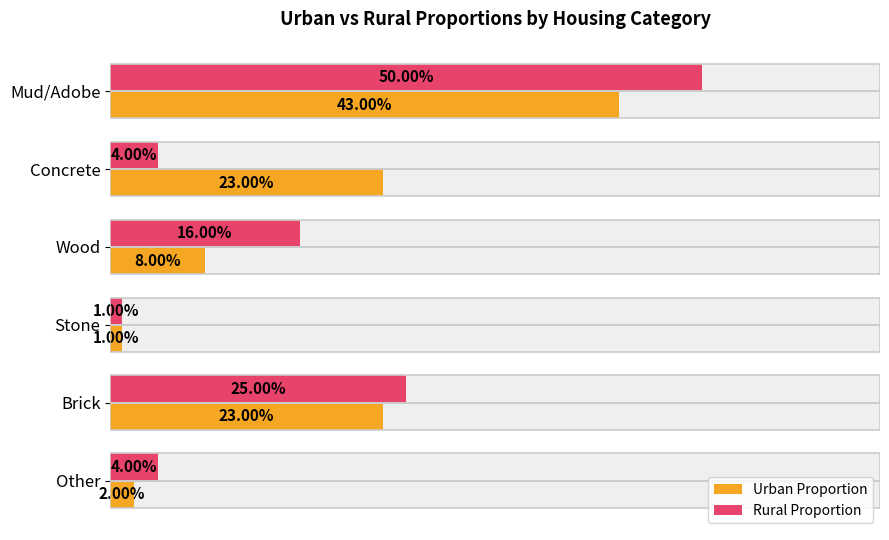

How many bars are there in each group?

2